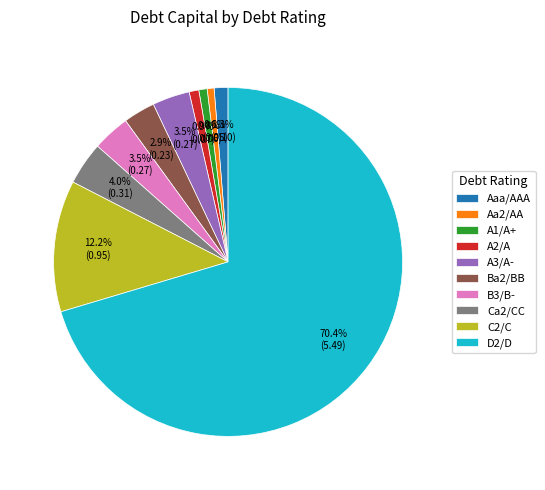

Which category has the biggest portion of the pie?

D2/D